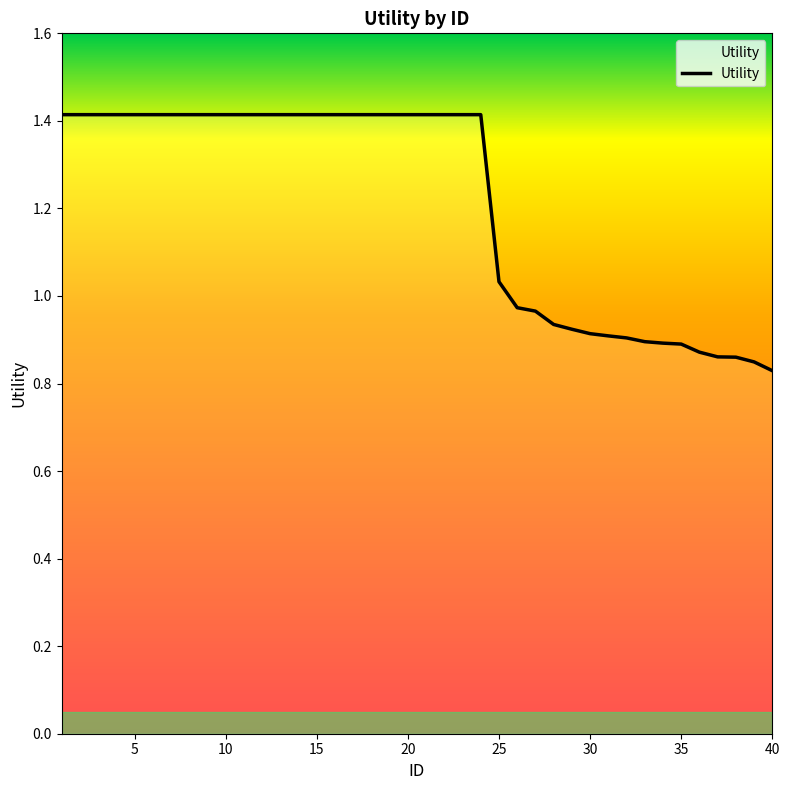

What is the difference between the maximum and minimum values?

0.6